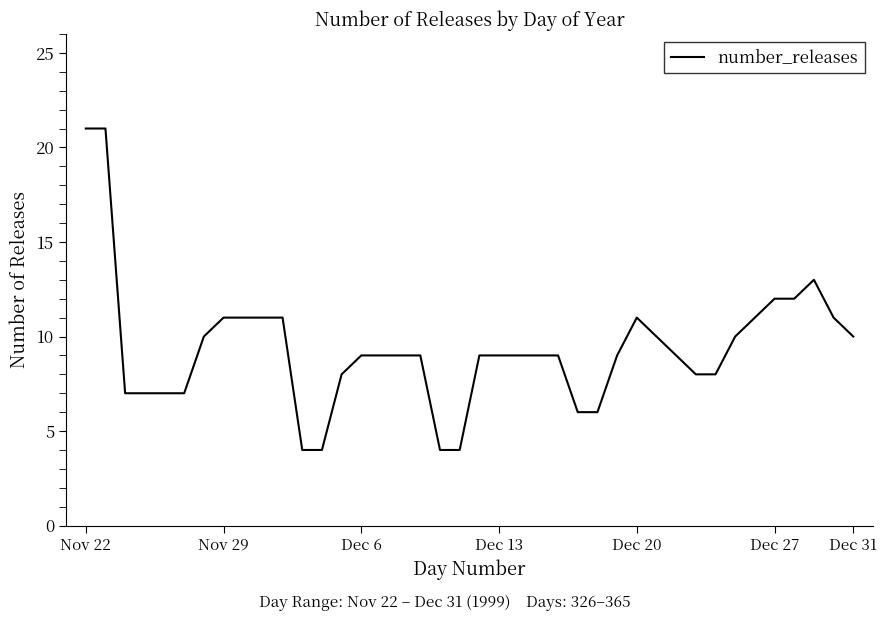

What is the difference between the maximum and minimum values?

17